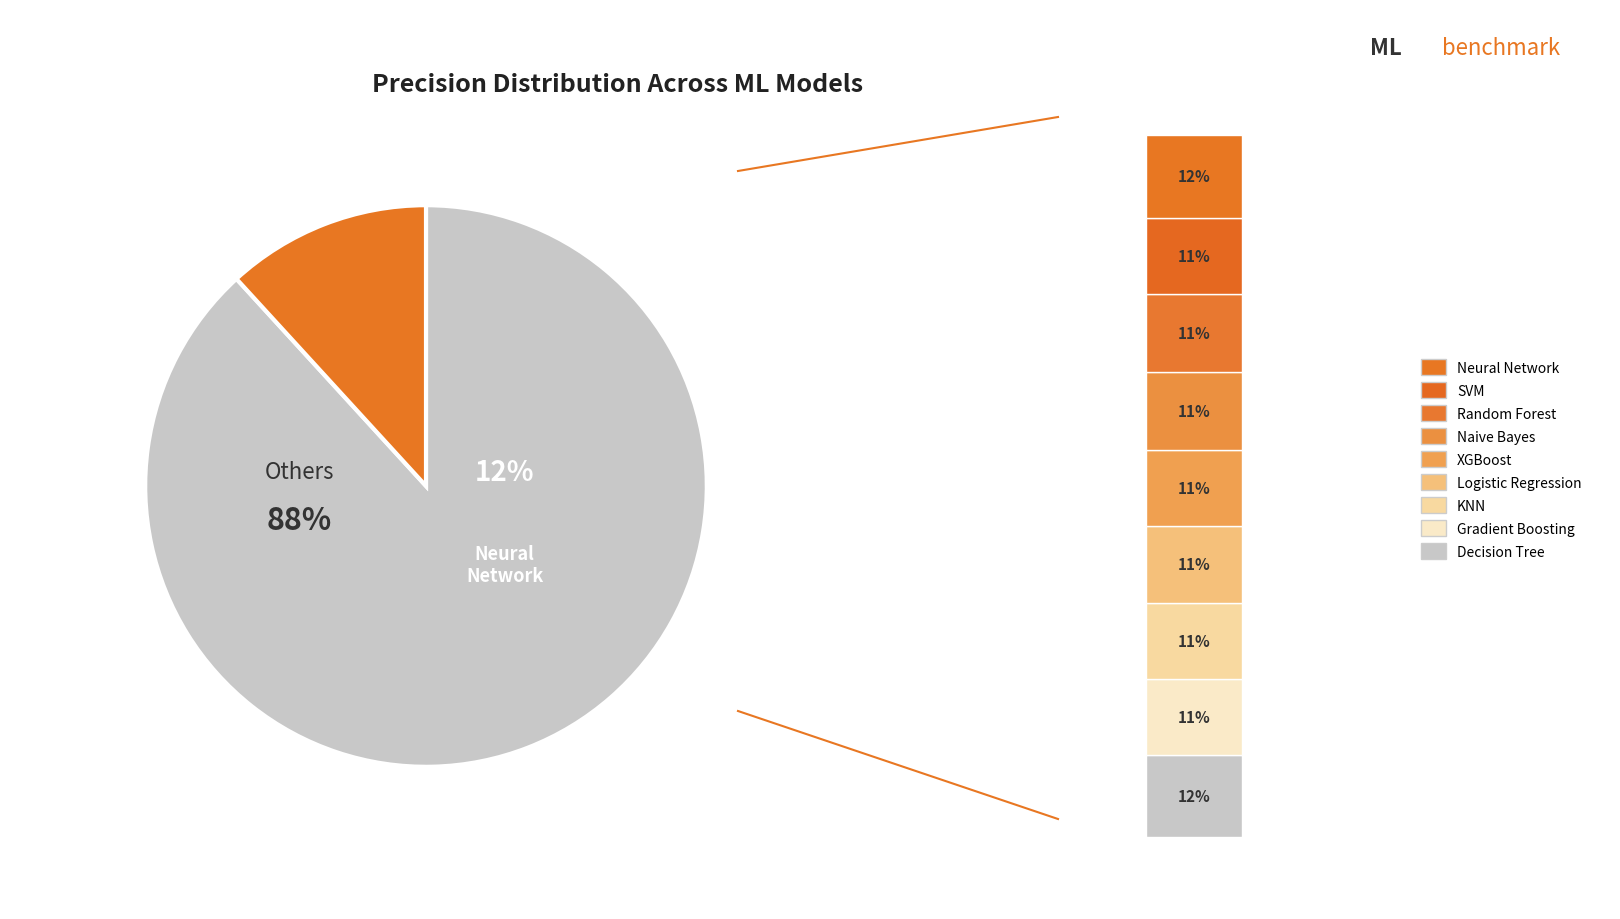

Between Naive Bayes and SVM, which is larger?

Naive Bayes